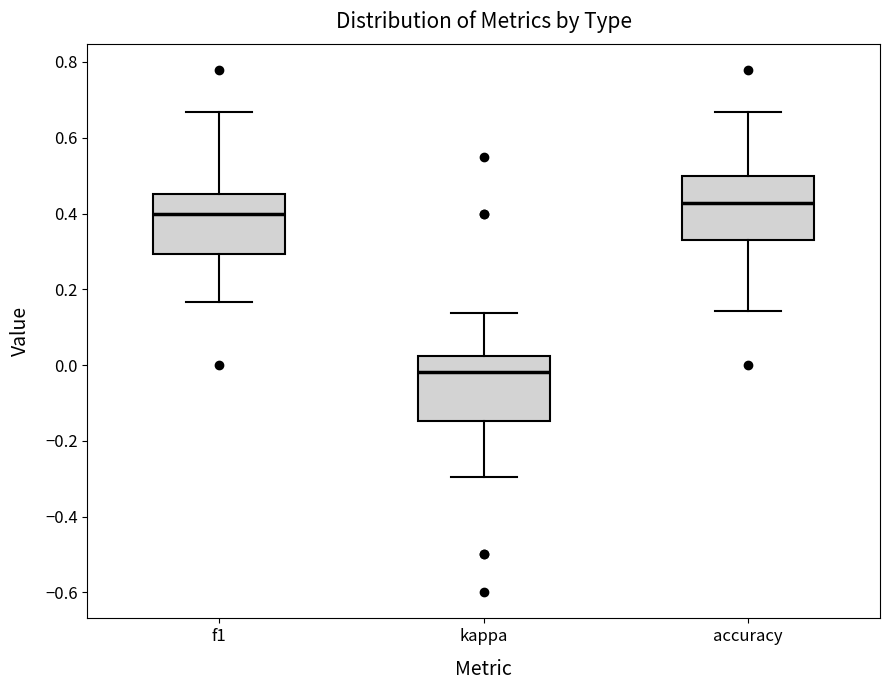

Where does the lower whisker of the box for f1 end on the y-axis? The values are not printed on the chart, so give them approximately, as read against the axis.

0.16